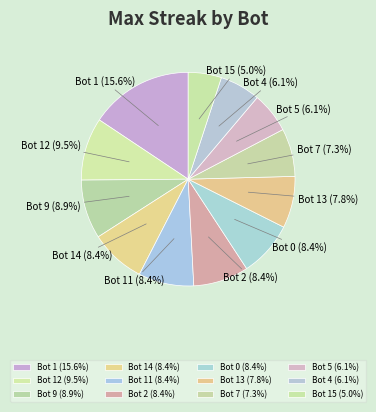

To the nearest percent, what is the average slice percentage?

8%